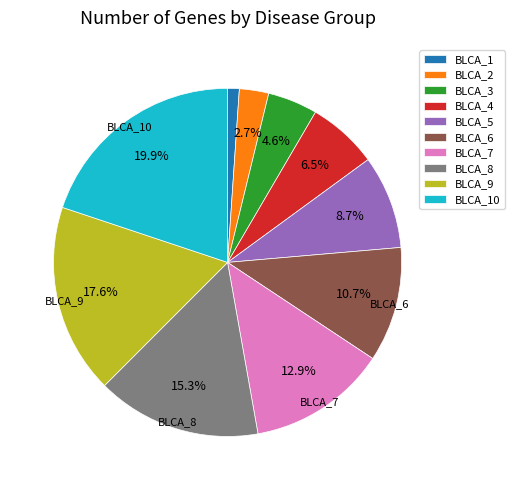

To the nearest percent, what is the average slice percentage?

10%